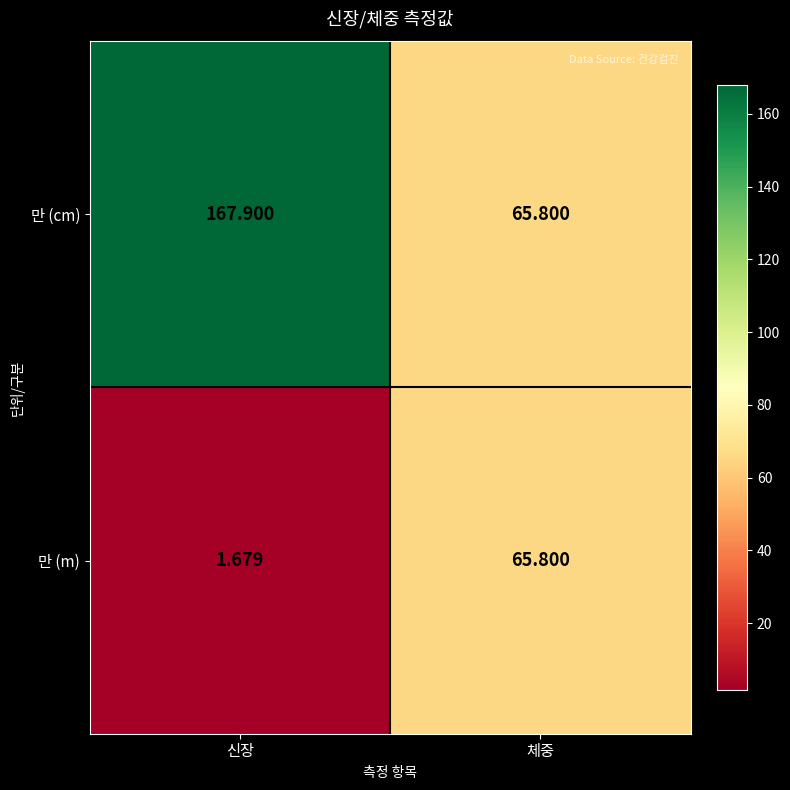

Which category has the lowest value in the 만 (cm) series?

체중